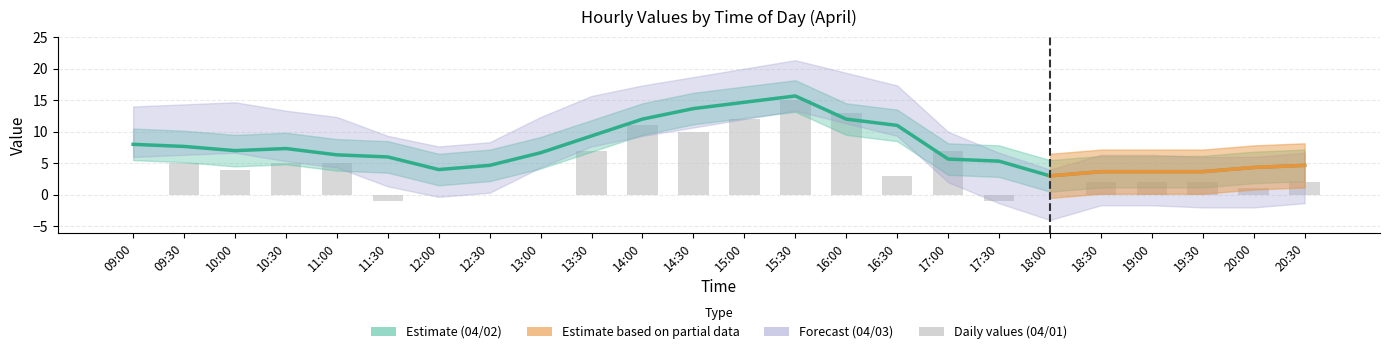

Between 19:30 and 10:00, which is larger?

10:00